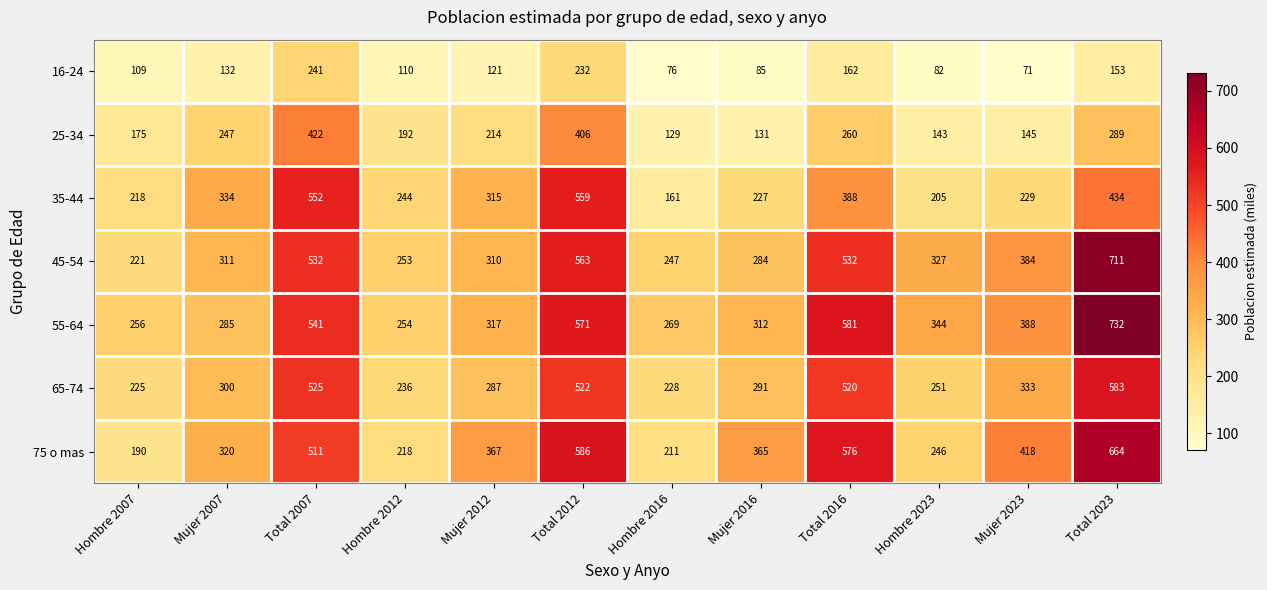

Rank the categories by 35-44 value from highest to lowest.

Total 2012, Total 2007, Total 2023, Total 2016, Mujer 2007, Mujer 2012, Hombre 2012, Mujer 2023, Mujer 2016, Hombre 2007, Hombre 2023, Hombre 2016